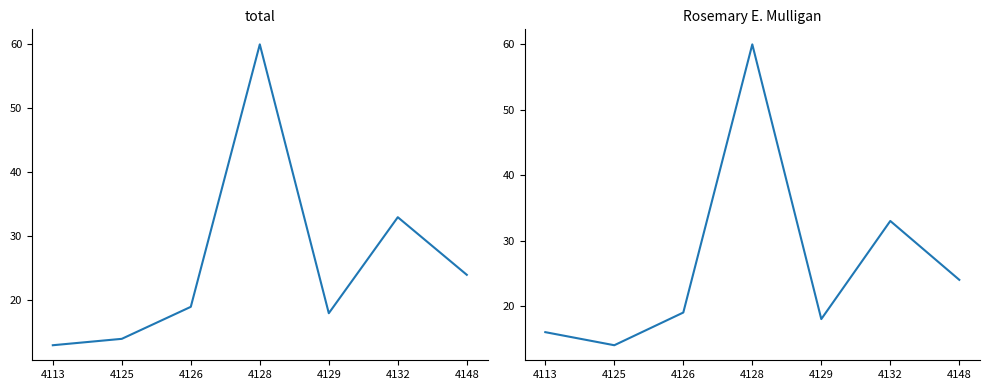

What is the minimum value for total?

13